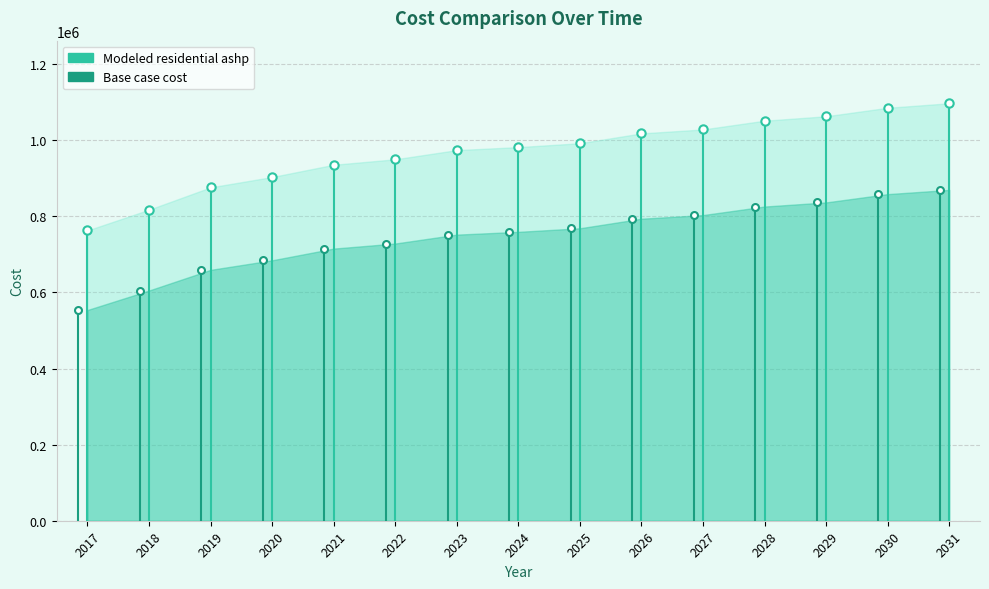

Which has a higher value, 2017 or 2017?

2017